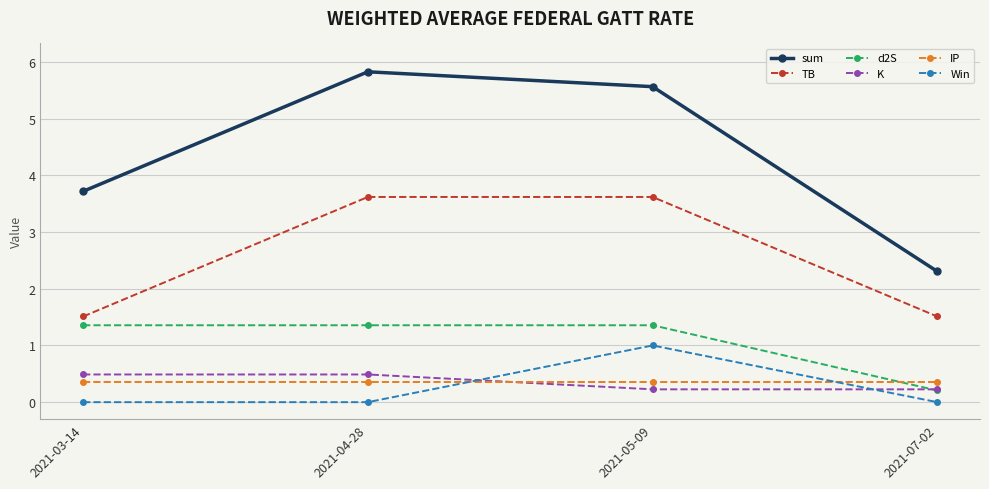

Where do K and d2S first cross each other?

2021-05-09 and 2021-07-02